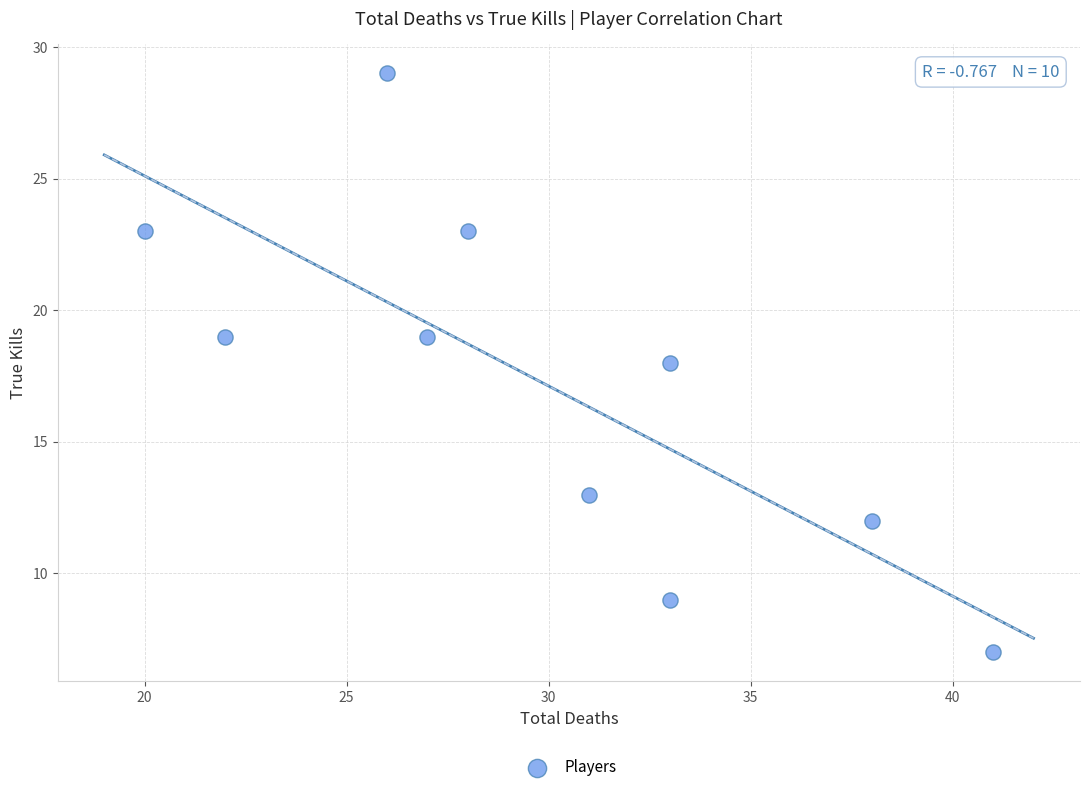

What is the average Y value?

17